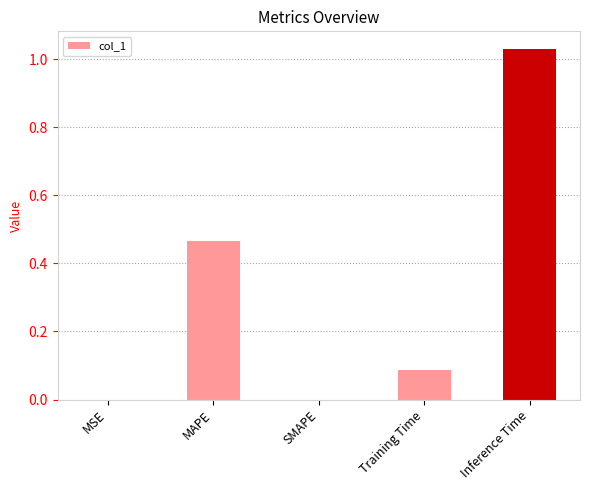

Which has a higher value, MAPE or Training Time?

MAPE